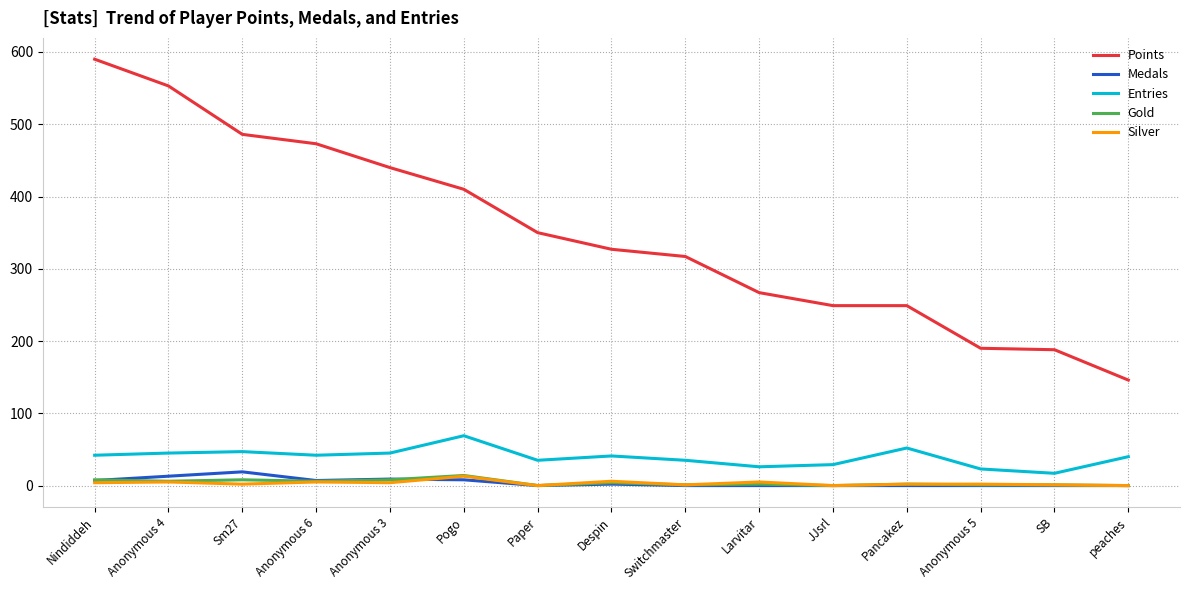

Which series has the largest range (max minus min)?

Points